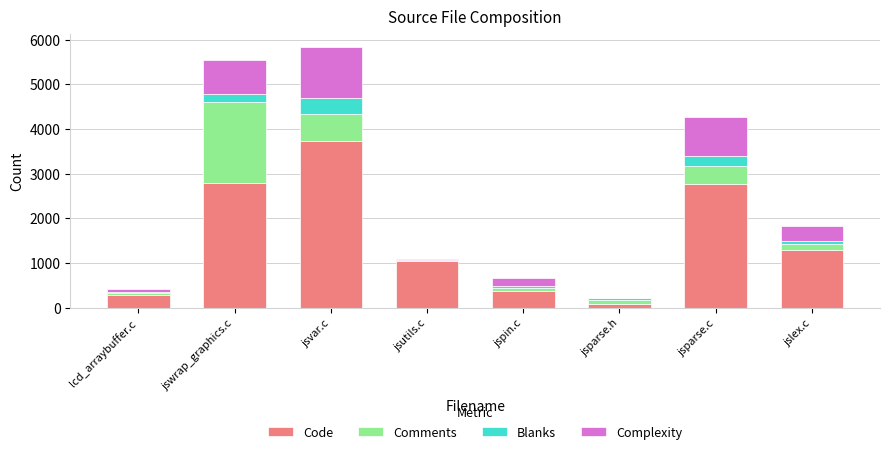

The Code series shows 5000 at jswrap_graphics.c. True or false?

False